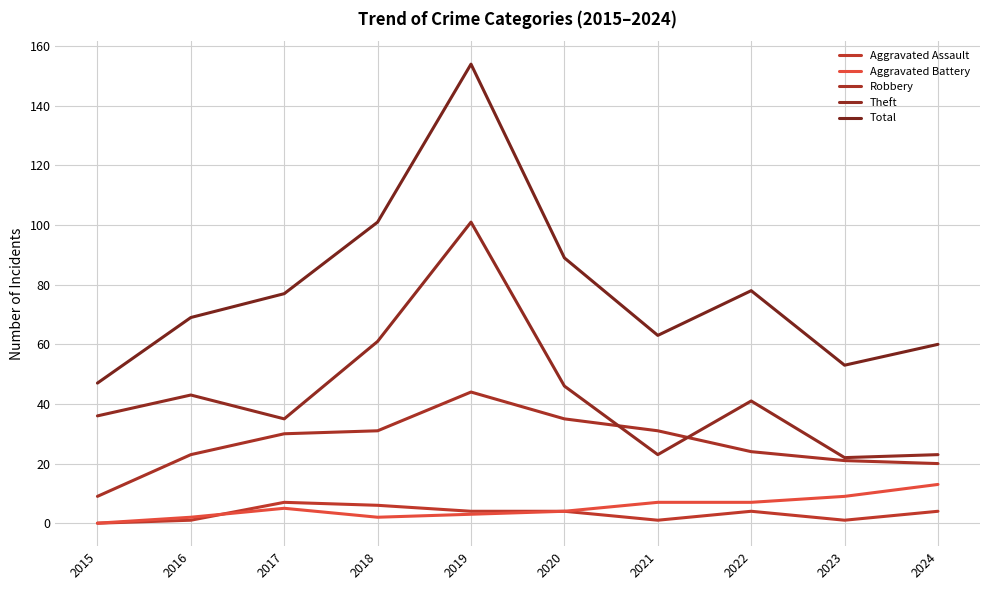

What is the value of the Robbery point at the 4th from the left?

31